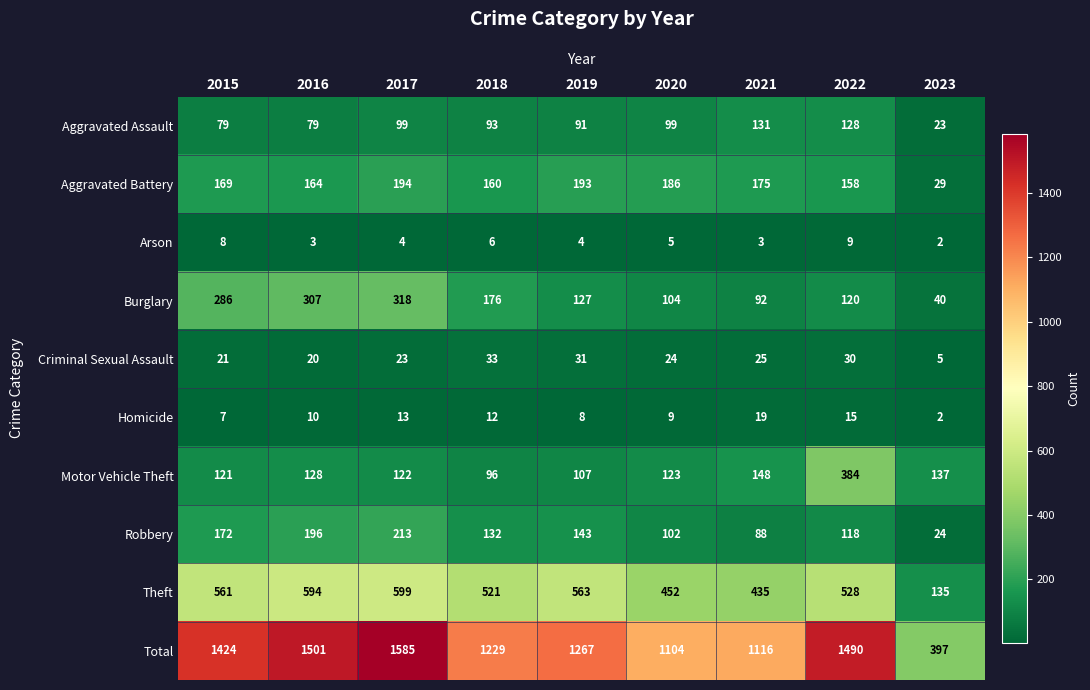

Rank the categories by Total value from lowest to highest.

2023, 2020, 2021, 2018, 2019, 2015, 2022, 2016, 2017